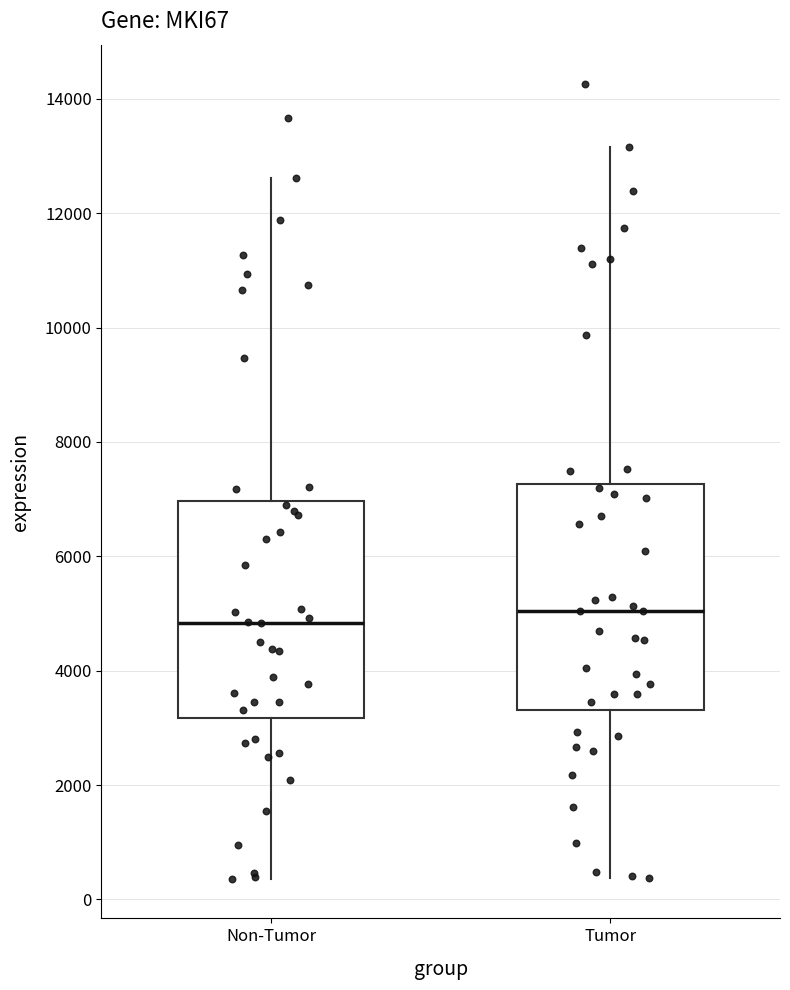

Reading left to right, transcribe this box plot: for each box, give where its median line is, the range the box spans, and where its two whiskers end, as read against the y-axis. The values are not printed on the chart, so give them approximately, as read against the axis.

Non-Tumor: median 4800, box 3200 to 7000, whiskers 400 to 12600
Tumor: median 5000, box 3400 to 7200, whiskers 400 to 13200